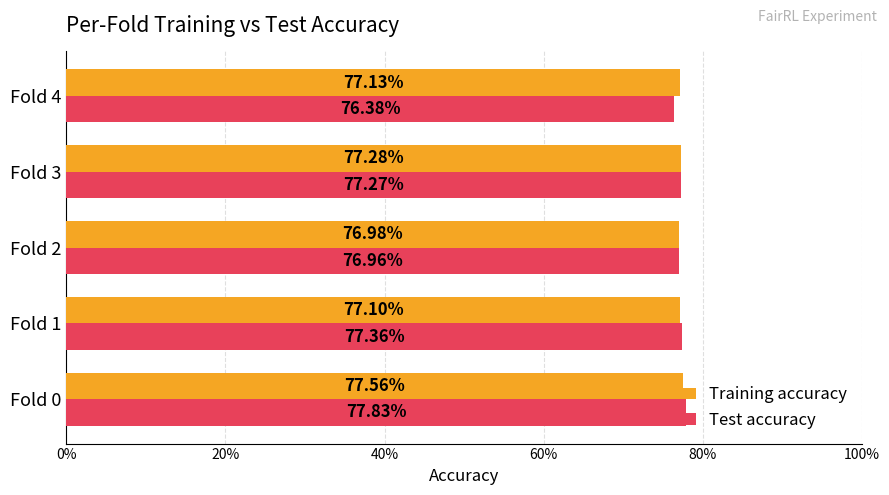

What are all the series names shown in the legend?

Training accuracy, Test accuracy